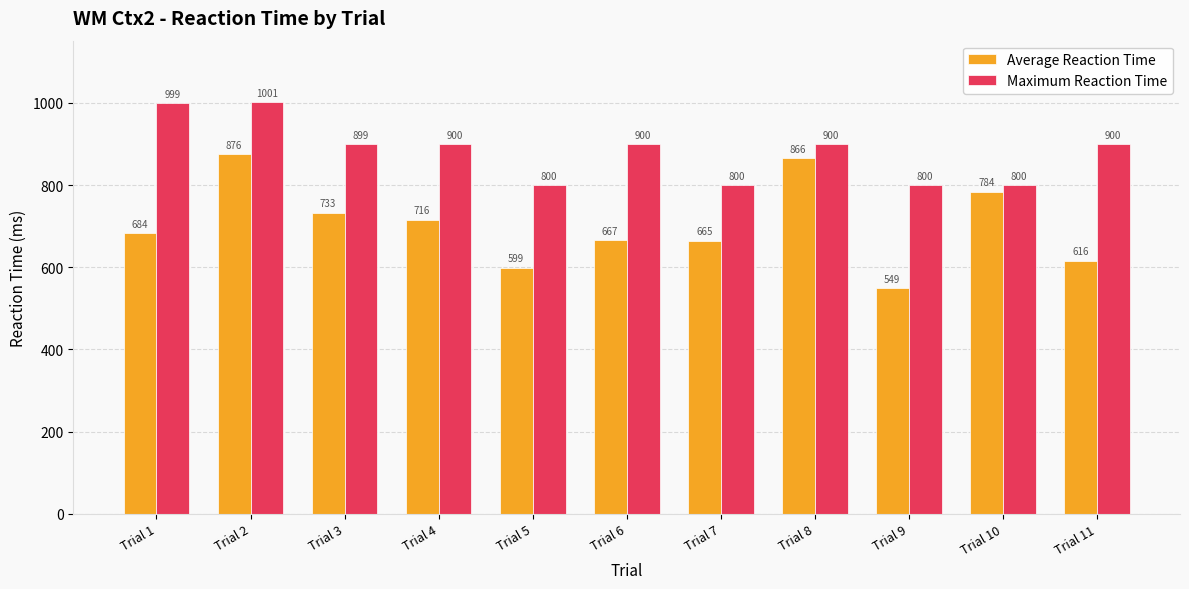

What is the difference between the maximum and minimum values in the Average Reaction Time series?

327